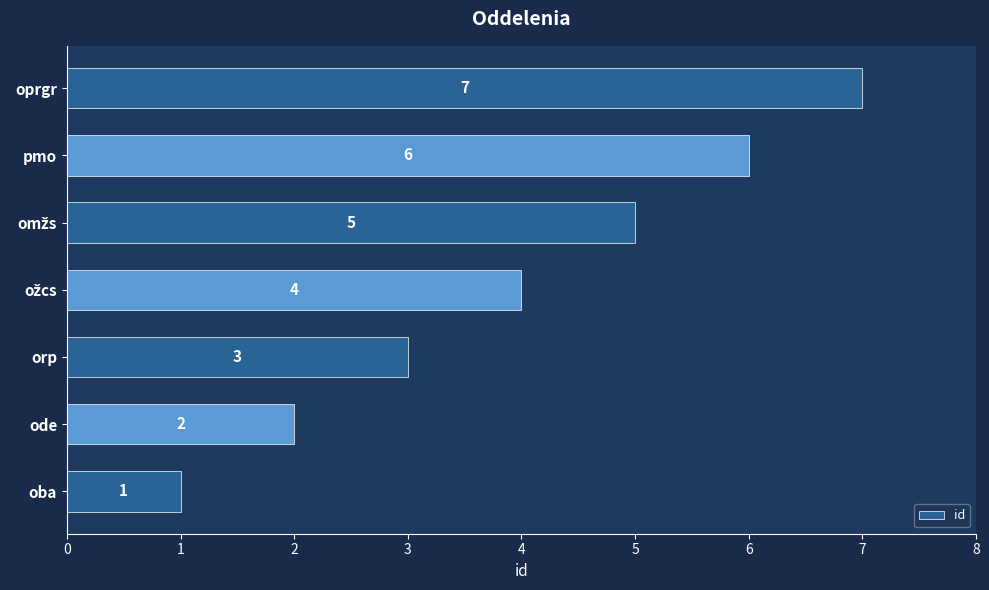

Approximately how many times larger is the value at pmo compared to oprgr?

0.9